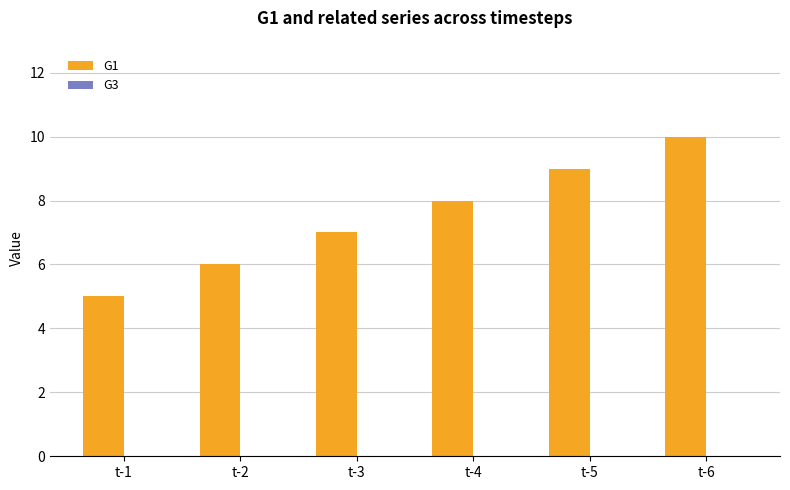

Is it true that the value at t-2 is 2?

False